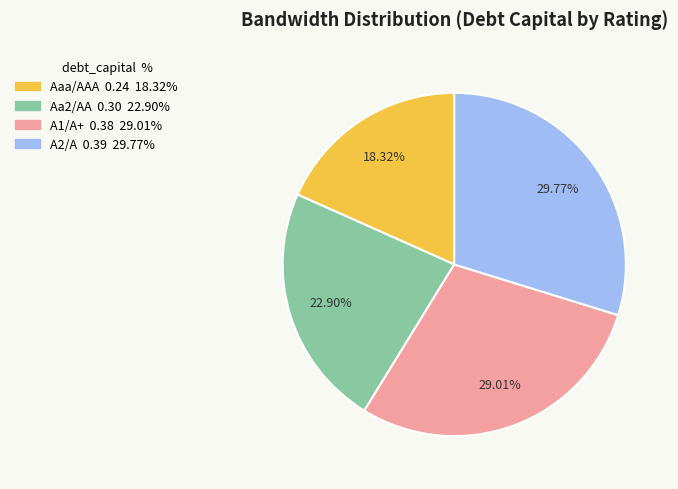

Is it true that A2/A is 17% of the pie?

False